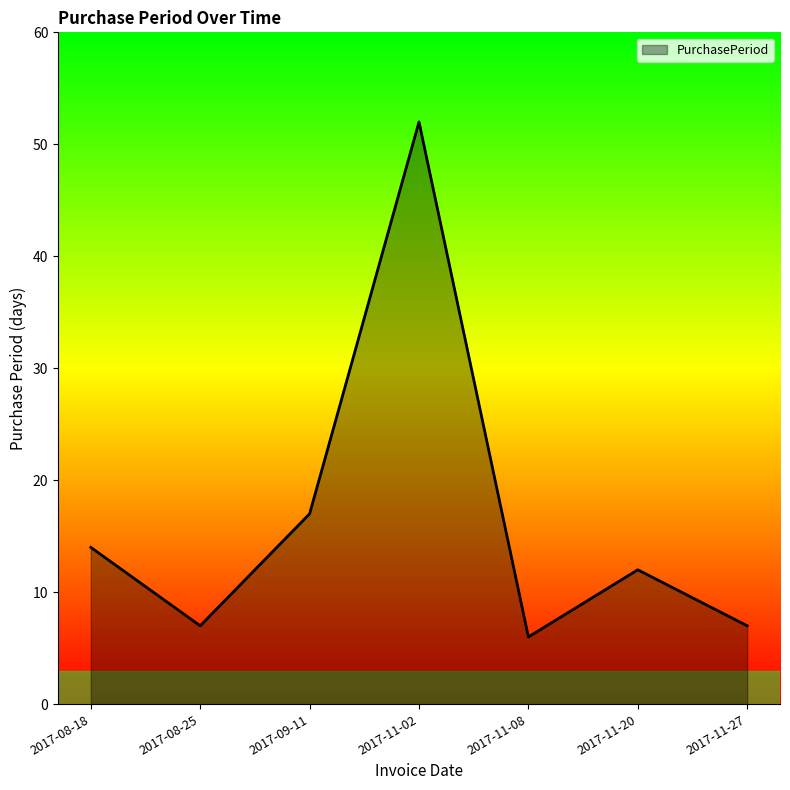

Which has a higher value, 2017-09-11 or 2017-08-18?

2017-09-11